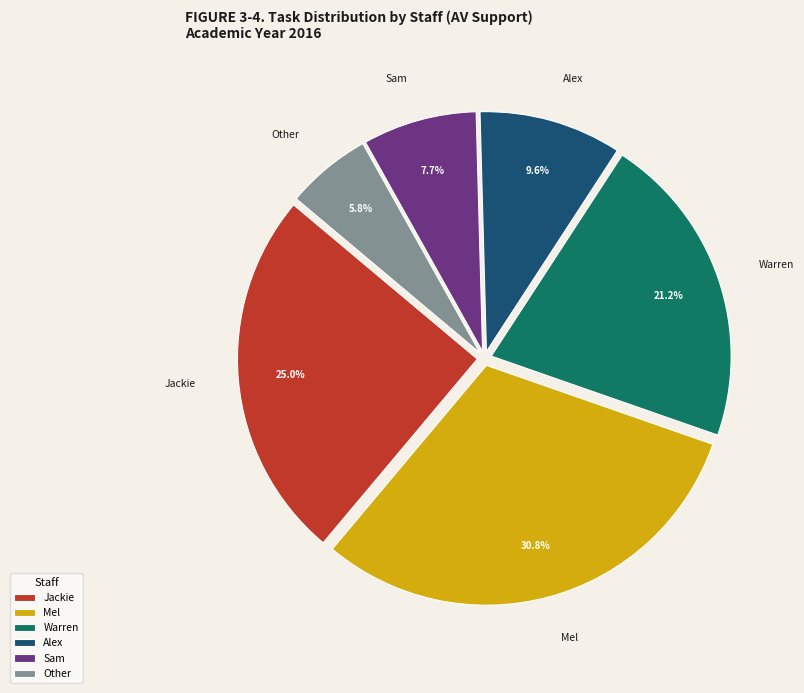

Does Mel account for over 50% of the chart?

No